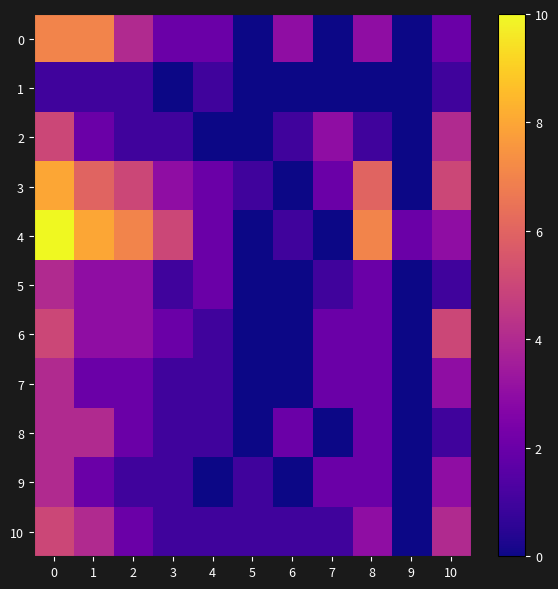

Rank the series at 9 from lowest to highest value.

0, 1, 2, 3, 5, 6, 7, 8, 9, 10, 4